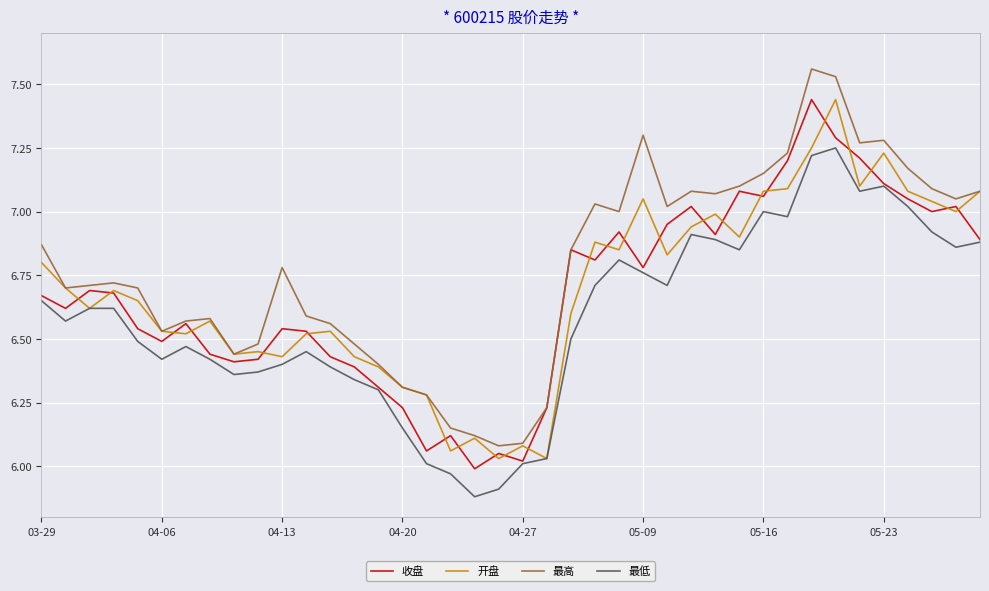

What are all the series names shown in the legend?

收盘, 开盘, 最高, 最低